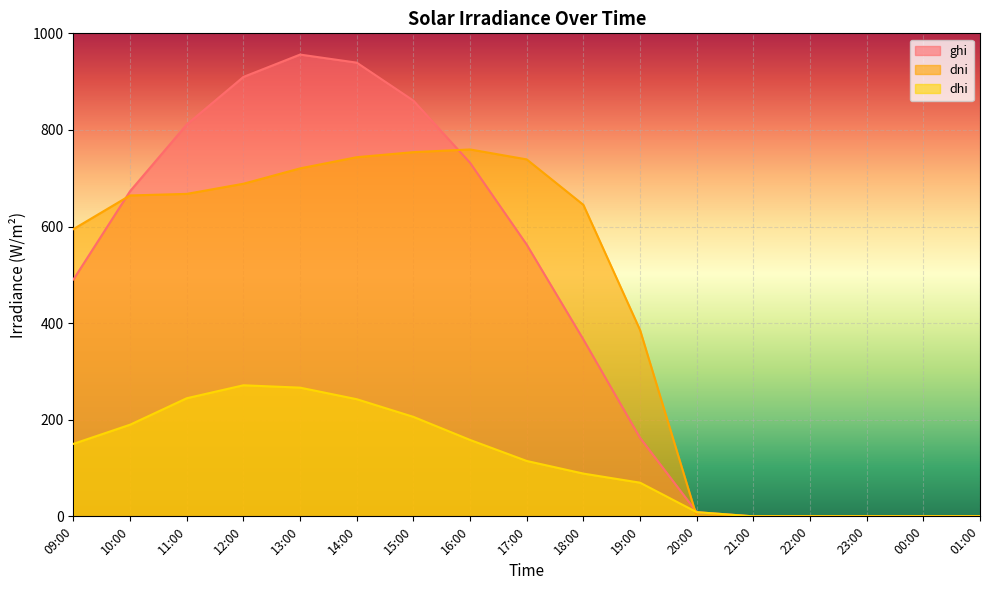

Where is dhi nearest to the value 135?

09:00